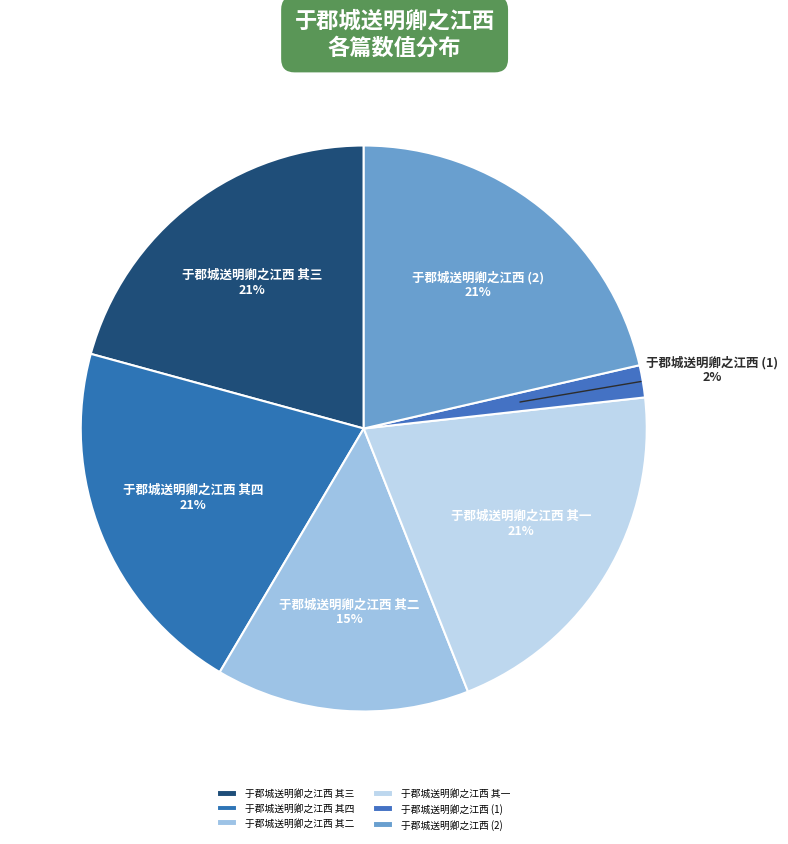

How many slices are in this pie chart?

6